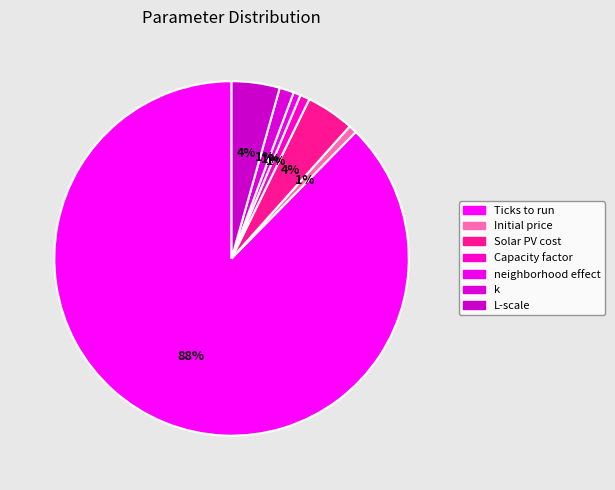

Between Capacity factor and k, which is larger?

k